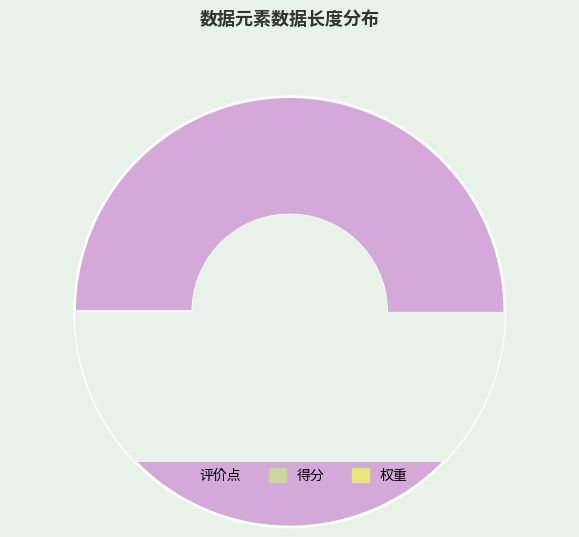

Does 评价点 account for over 50% of the chart?

Yes